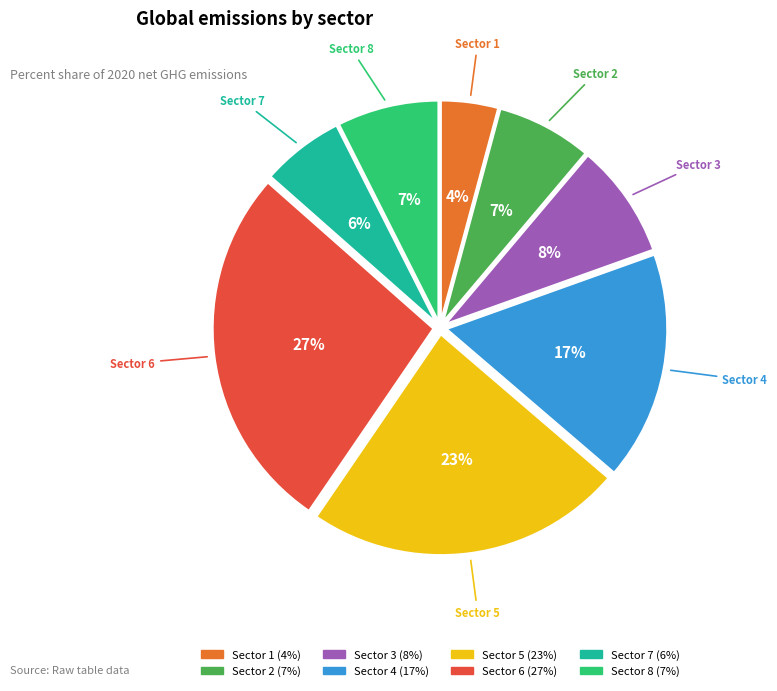

Does any single category account for the majority?

No